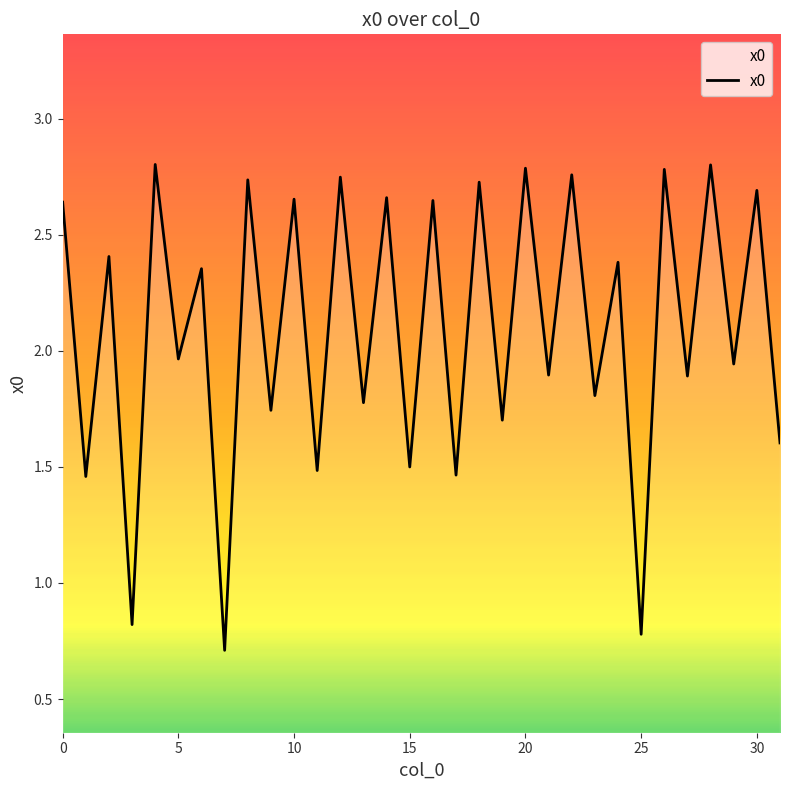

What is the minimum value shown in the chart?

0.7